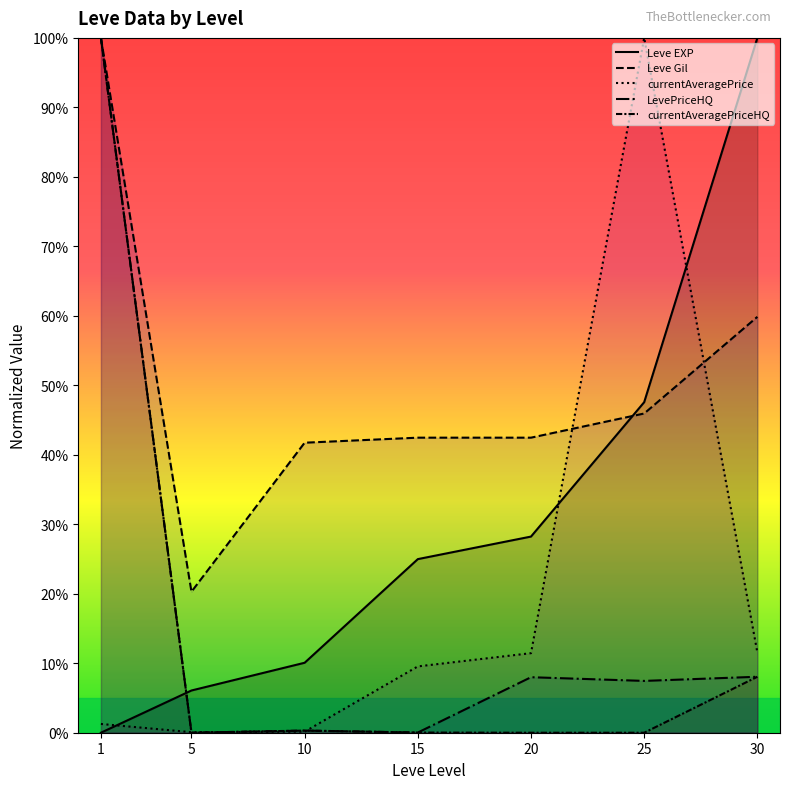

What is the difference between the highest and lowest values at 30?

91.9